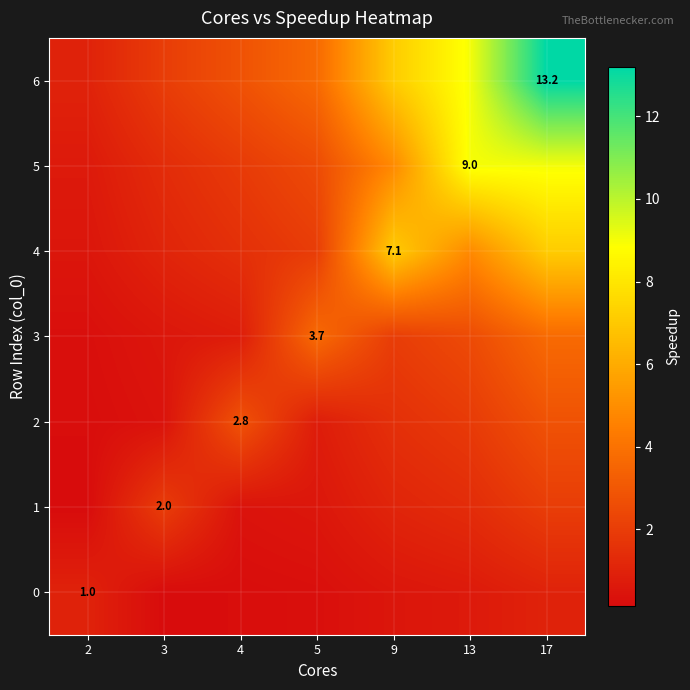

At 17, list the series in order from smallest to largest.

0, 1, 2, 3, 4, 5, 6